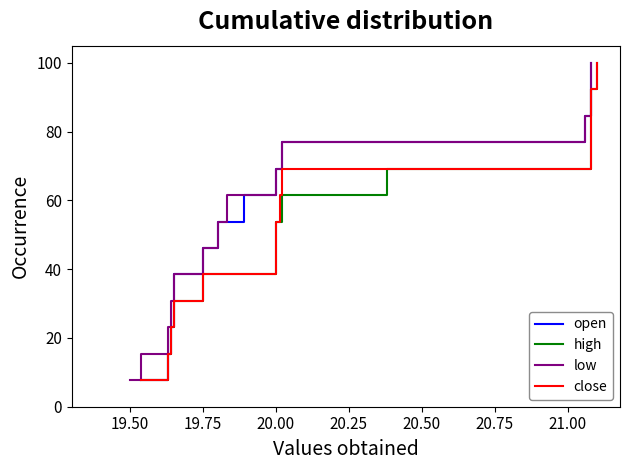

Reading left to right, what are all the values shown in this chart?

open: 7.7	15.4	23.1	30.8	38.5	46.2	53.8	61.5	69.2	76.9	84.6	92.3	100.0
high: 7.7	15.4	23.1	30.8	38.5	46.2	53.8	61.5	69.2	76.9	84.6	92.3	100.0
low: 7.7	15.4	23.1	30.8	38.5	46.2	53.8	61.5	69.2	76.9	84.6	92.3	100.0
close: 7.7	15.4	23.1	30.8	38.5	46.2	53.8	61.5	69.2	76.9	84.6	92.3	100.0